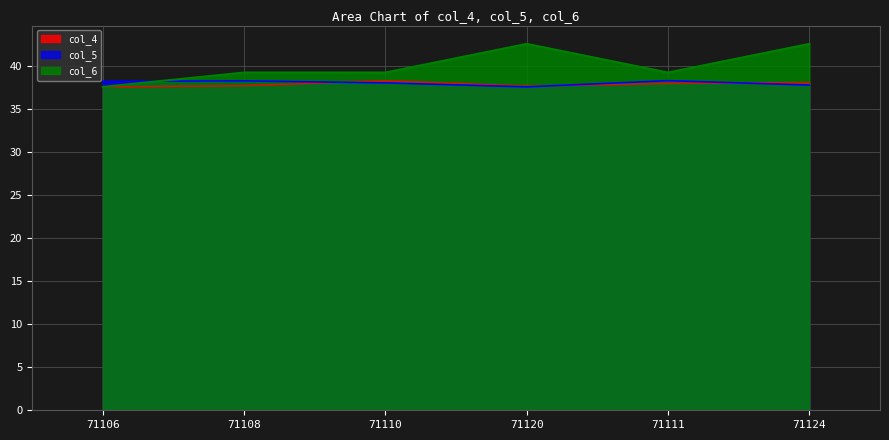

At which label does col_5 reach its minimum?

71120